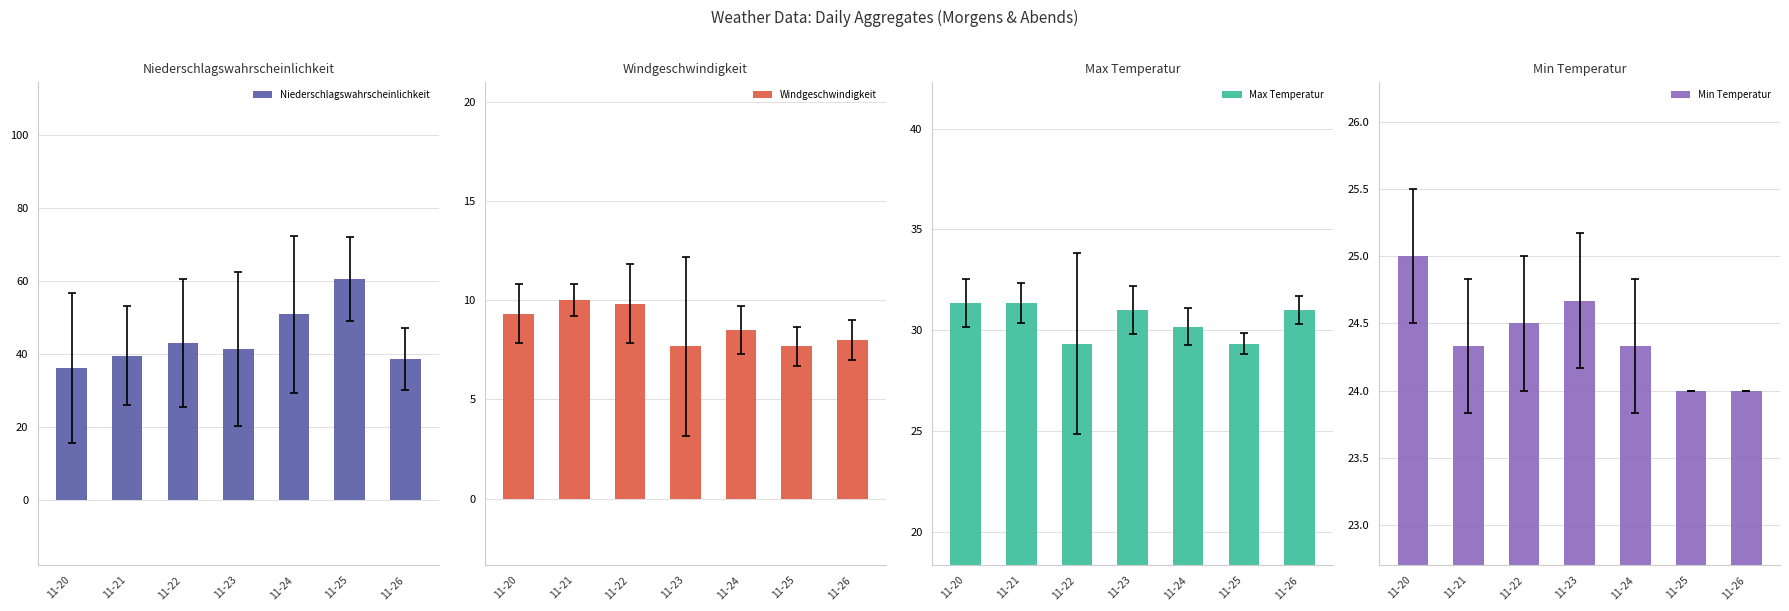

True or false: Min Temperatur has a value of 15.8 at 11-24.

False